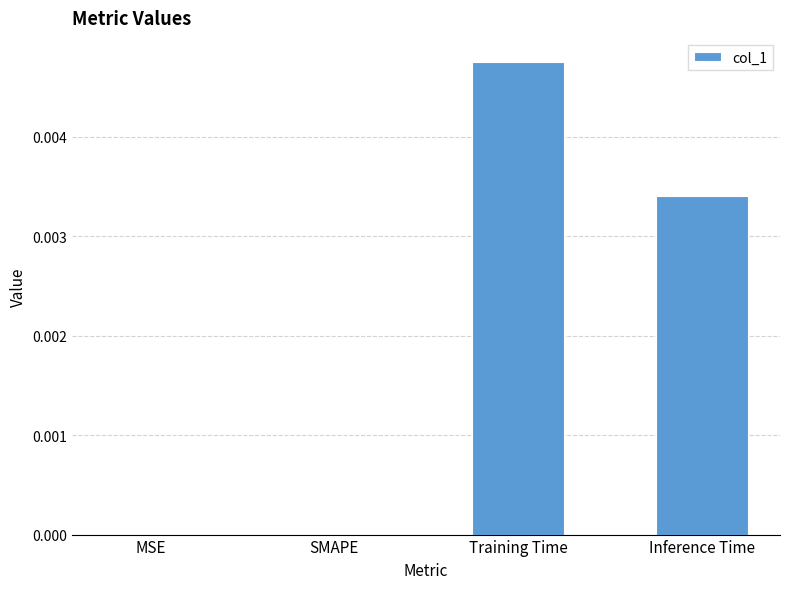

How many data points does each series have?

4